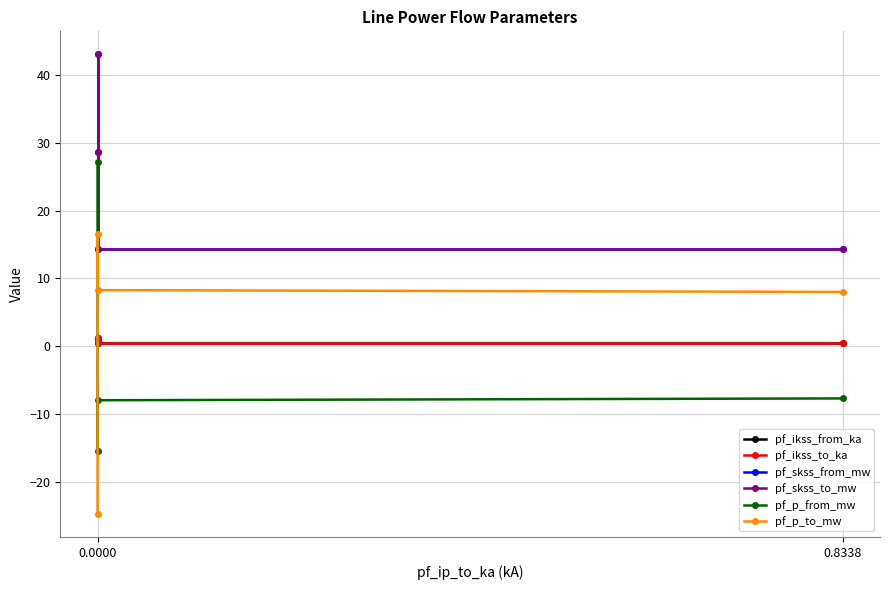

What is the total value across all series at 2?

29.8